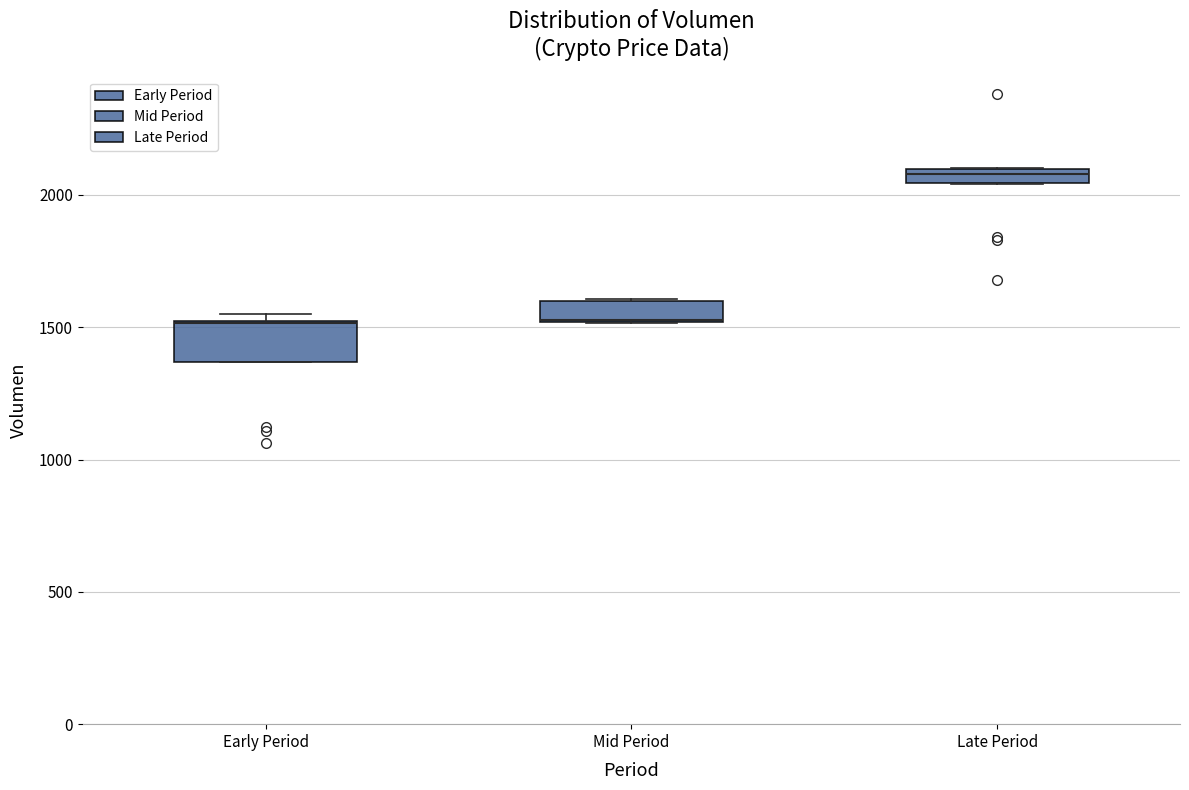

Which box is the tallest, from its lower edge to its upper edge?

Early Period